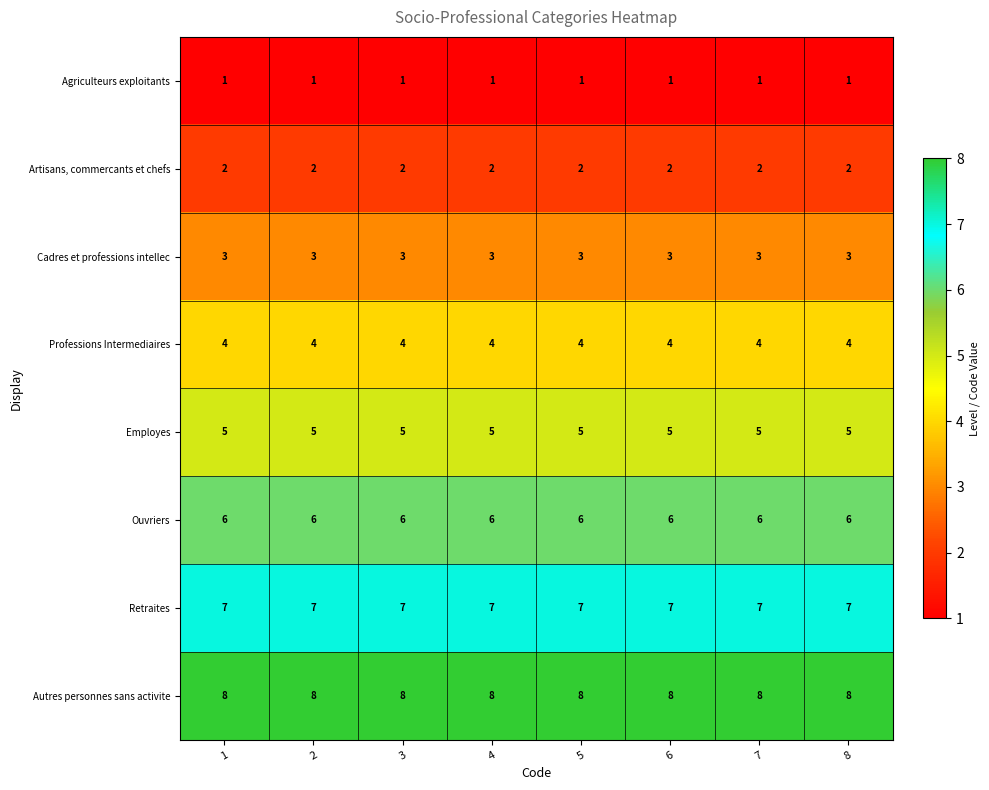

What is the lowest value of the Cadres et professions intellec series?

3